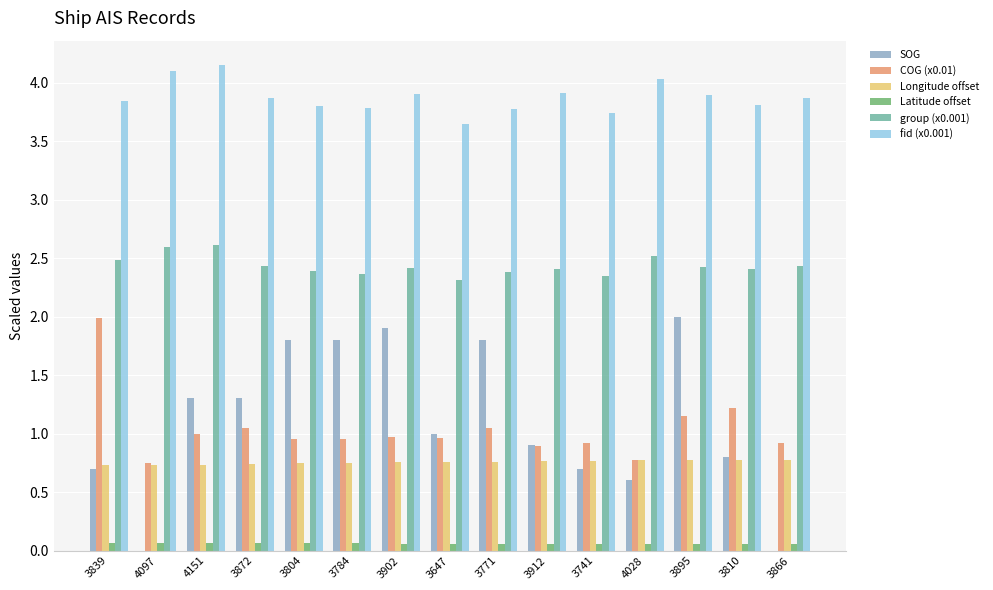

Between 3784 and 3810, which series saw the biggest shift?

SOG